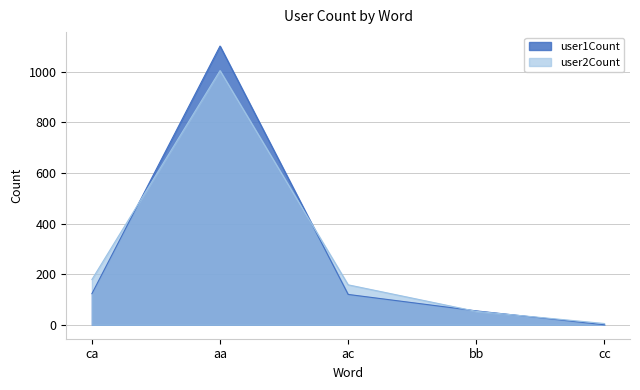

Is the value of user1Count at bb greater than the value of user2Count at bb?

Yes